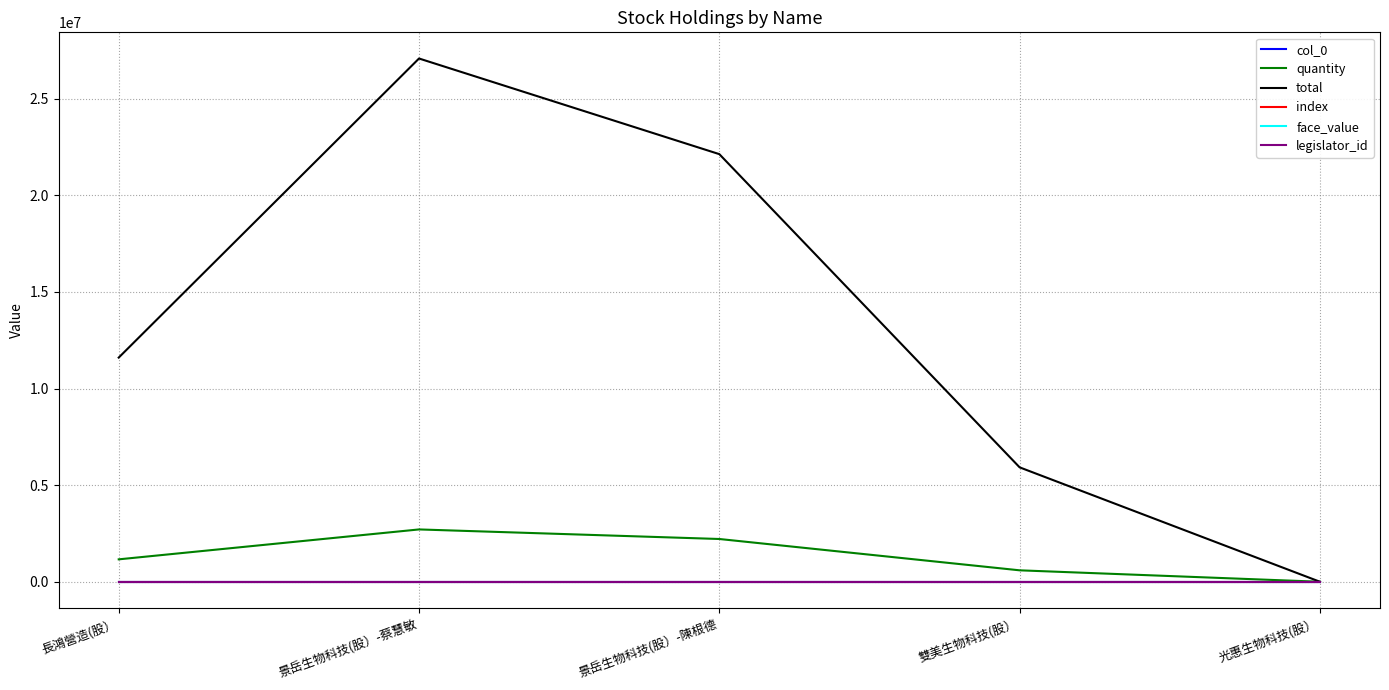

What is the sum of the face_value values at 景岳生物科技(股）-蔡慧敏 and 雙美生物科技(股）?

20